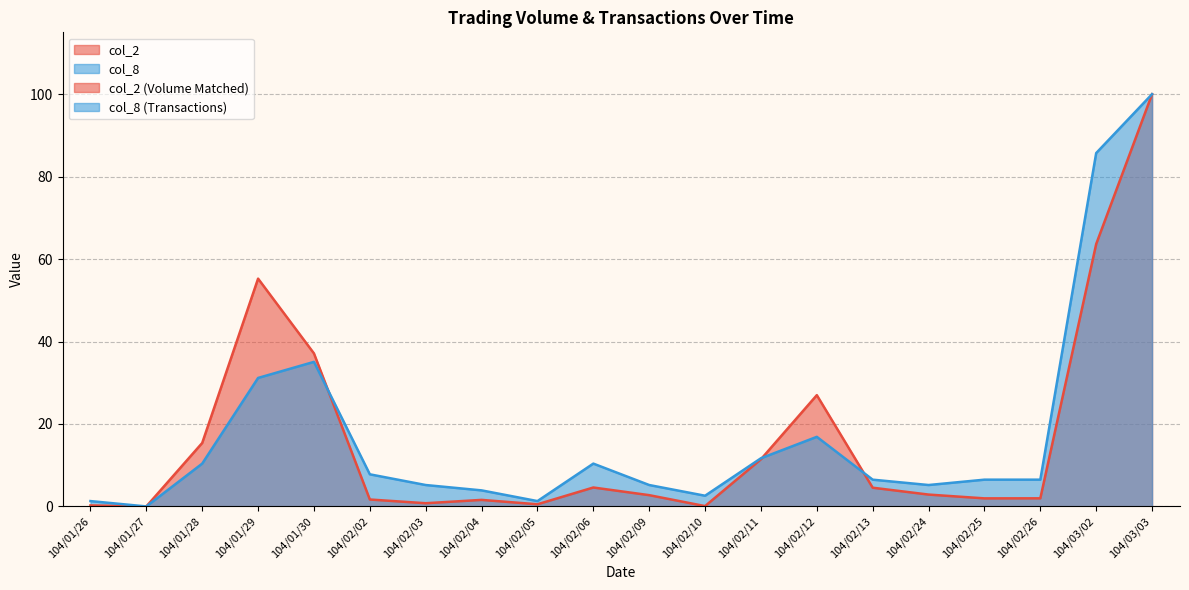

Count the number of data series in this chart.

2